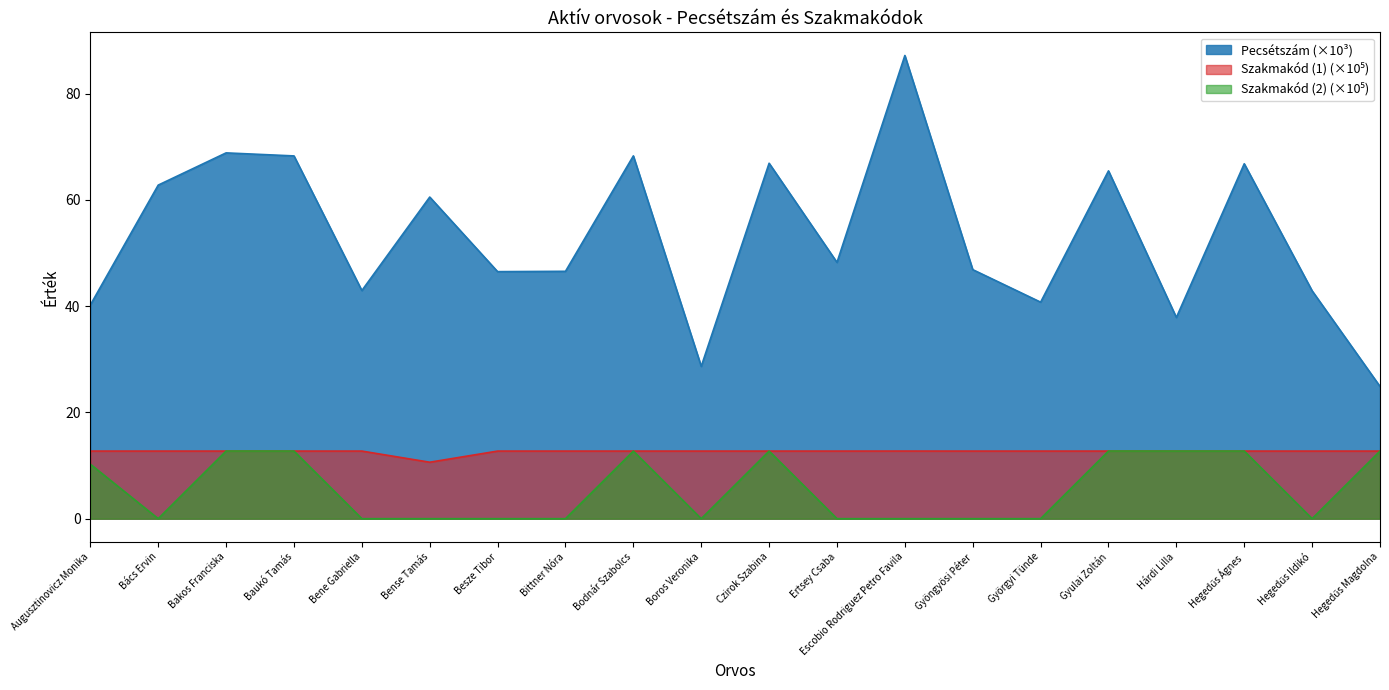

Rank the categories by Szakmakód (2) value from highest to lowest.

Bakos Franciska, Gyulai Zoltán, Hárdi Lilla, Czirok Szabina, Baukó Tamás, Bodnár Szabolcs, Hegedűs Ágnes, Hegedűs Magdolna, Augusztinovicz Monika, Bács Ervin, Bene Gabriella, Bense Tamás, Besze Tibor, Bittner Nóra, Boros Veronika, Ertsey Csaba, Escobio Rodriguez Petro Favila, Gyöngyösi Péter, Györgyi Tünde, Hegedűs Ildikó